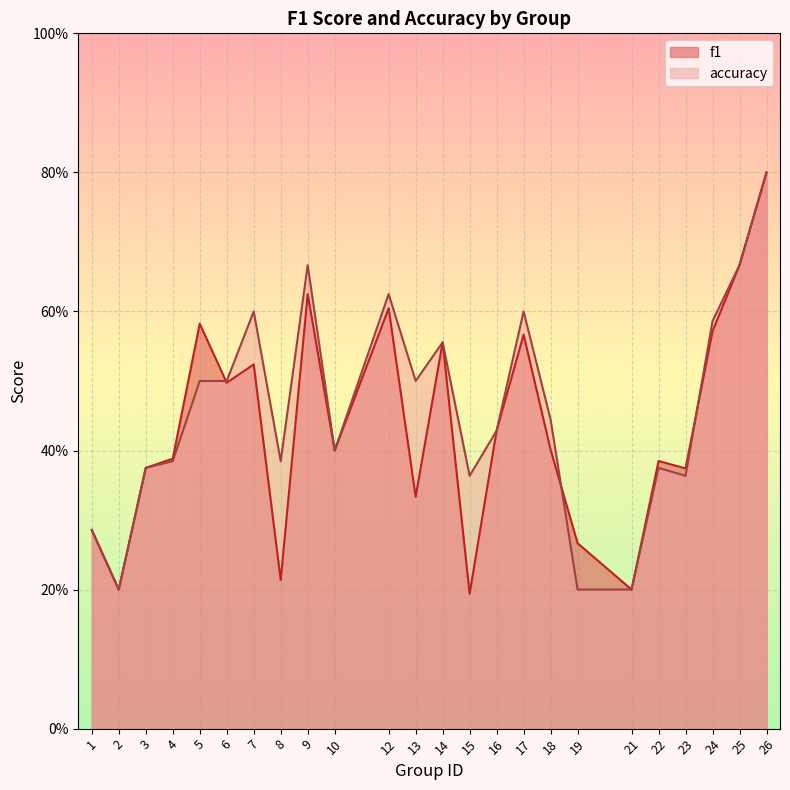

How many data points does each series have?

24